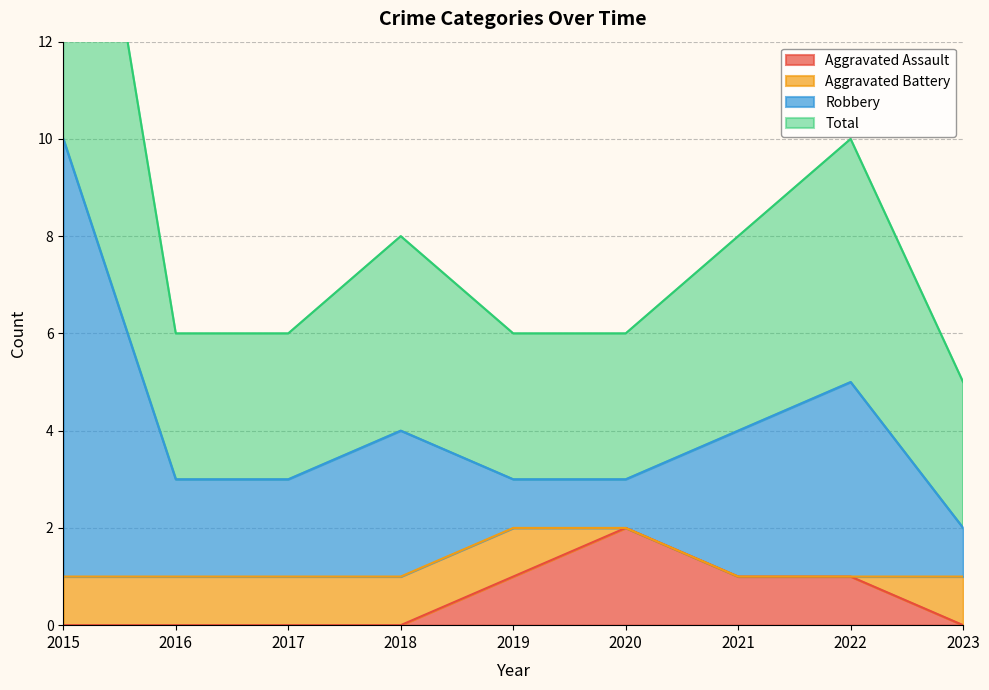

Where is Aggravated Assault nearest to the value 1?

2019